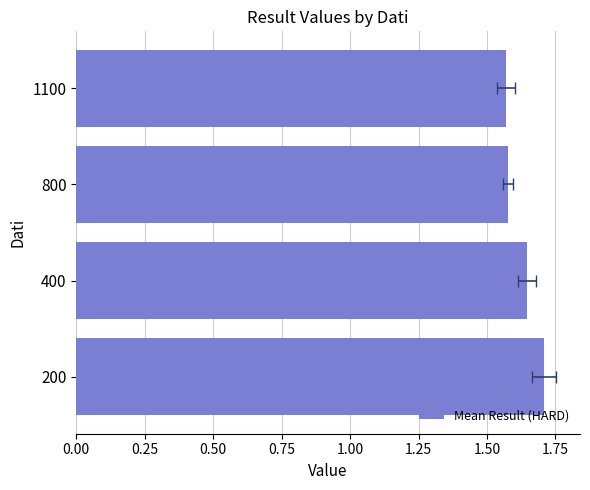

Reading left to right, what are all the values shown in this chart?

1.7	1.6	1.6	1.6